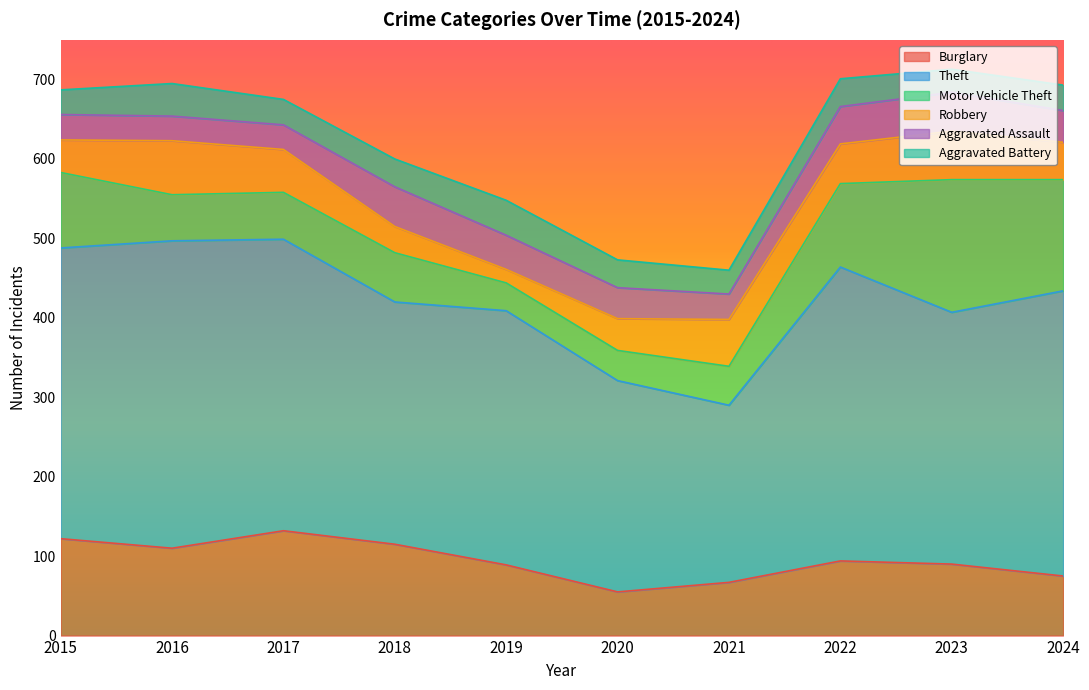

Reading right to left, transcribe all the data shown in this chart.

Burglary: 2024=75	2023=90	2022=94	2021=67	2020=55	2019=89	2018=115	2017=132	2016=110	2015=122
Theft: 2024=359	2023=317	2022=370	2021=223	2020=266	2019=320	2018=305	2017=367	2016=387	2015=366
Motor Vehicle Theft: 2024=140	2023=167	2022=105	2021=49	2020=38	2019=35	2018=62	2017=59	2016=58	2015=95
Robbery: 2024=47	2023=61	2022=50	2021=59	2020=40	2019=17	2018=33	2017=54	2016=68	2015=41
Aggravated Assault: 2024=40	2023=49	2022=47	2021=32	2020=39	2019=43	2018=50	2017=31	2016=31	2015=32
Aggravated Battery: 2024=32	2023=29	2022=35	2021=30	2020=35	2019=44	2018=35	2017=32	2016=41	2015=31